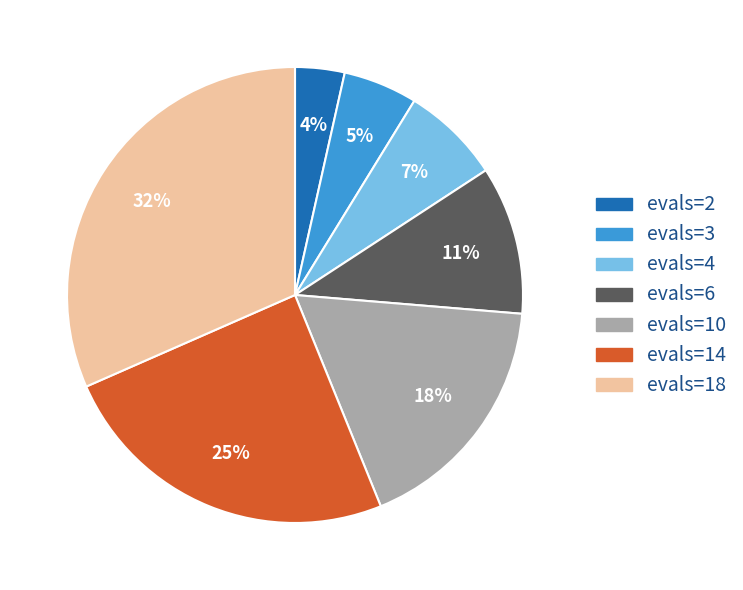

To the nearest percent, what is the average slice percentage?

14%